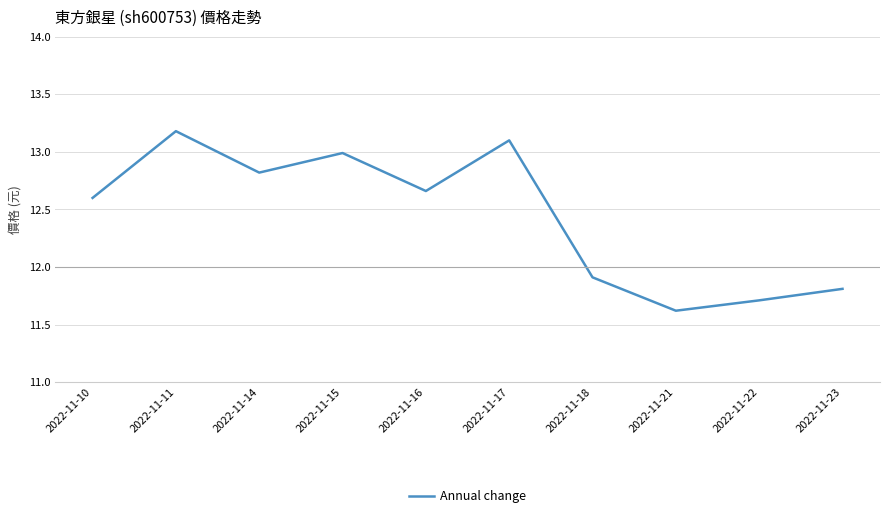

List the labels in order of value, largest first.

2022-11-11, 2022-11-17, 2022-11-15, 2022-11-14, 2022-11-16, 2022-11-10, 2022-11-18, 2022-11-23, 2022-11-22, 2022-11-21